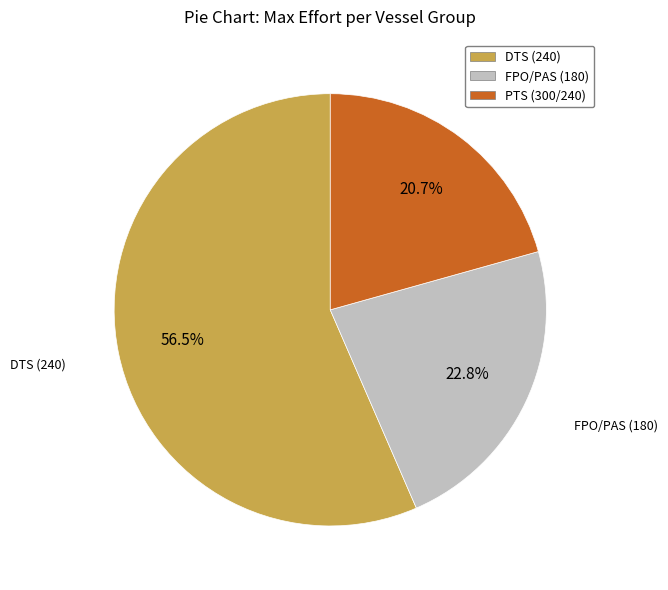

Which category has the biggest portion of the pie?

DTS (240)